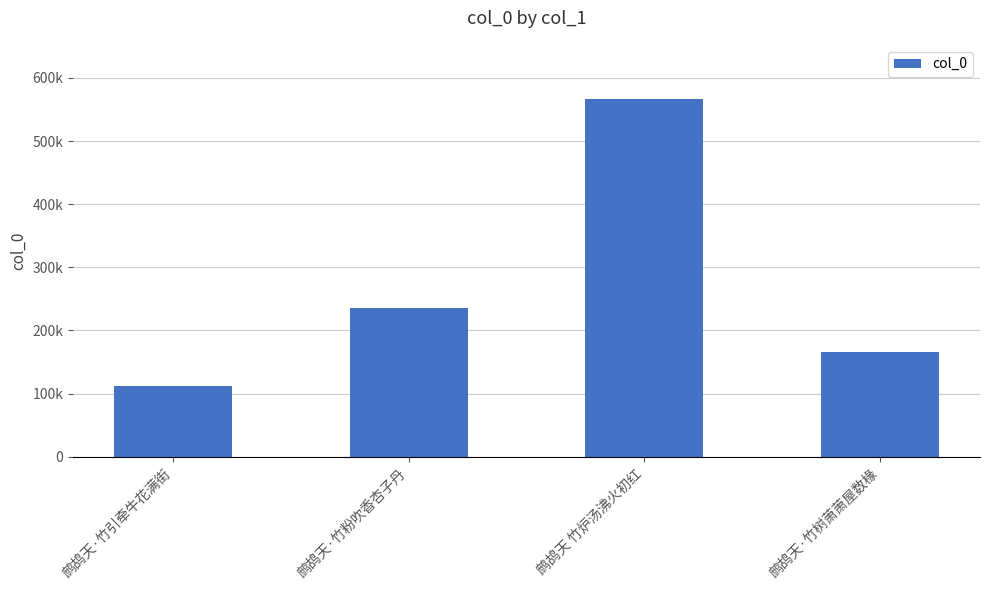

Count the values in the range 166265 to 567269.

3